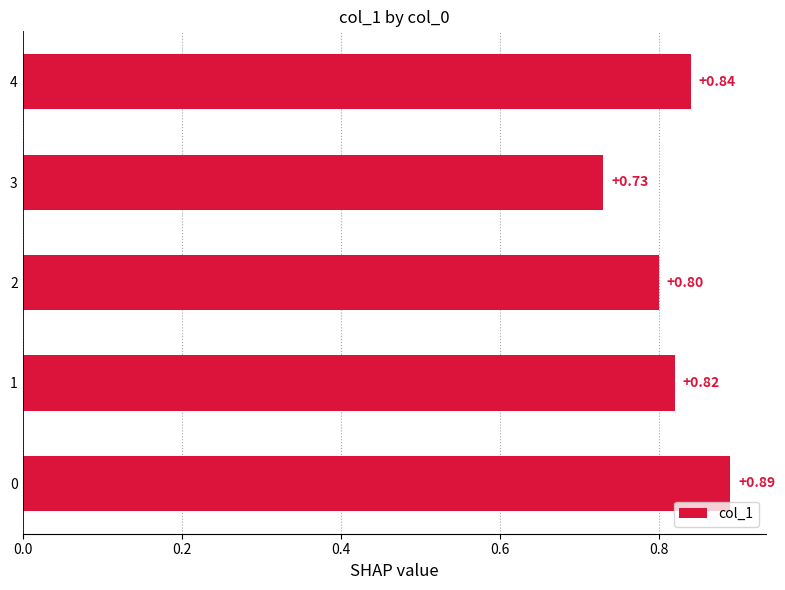

Which has a higher value, 4 or 1?

4